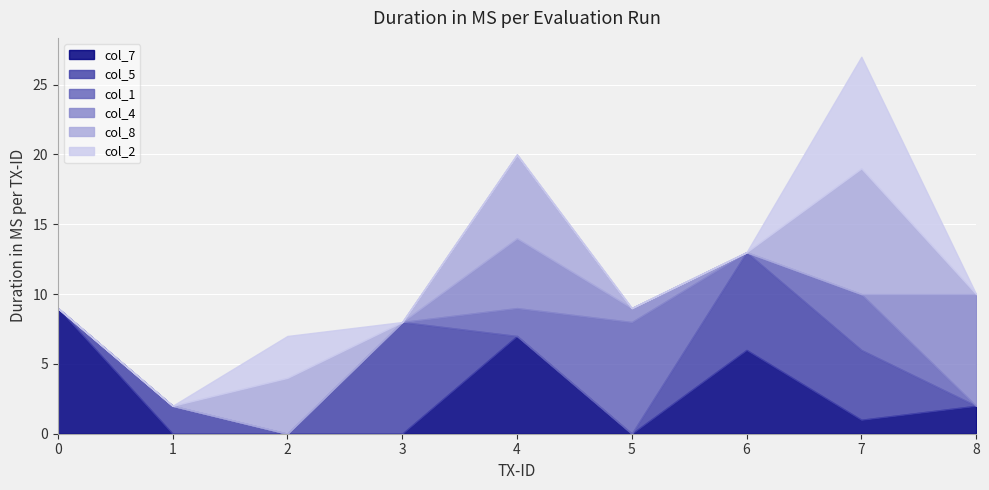

Which series has the widest spread of values?

col_7